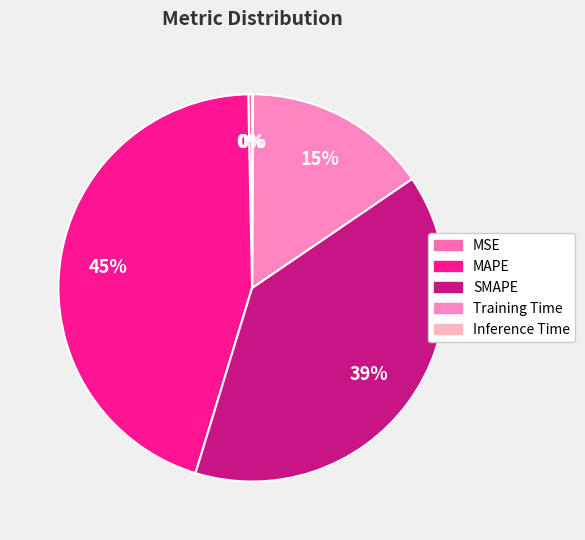

Do Inference Time and Training Time together represent more than half of the pie?

No